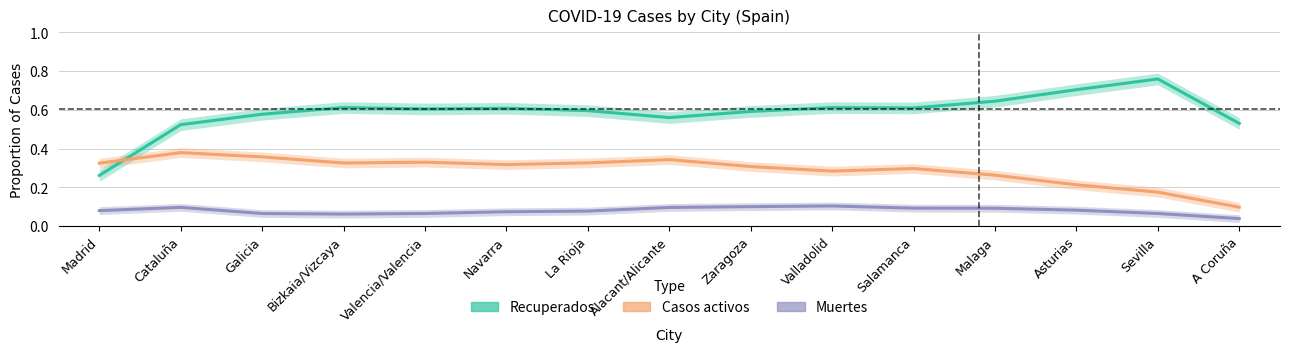

Which has a higher value, Salamanca or La Rioja?

Salamanca